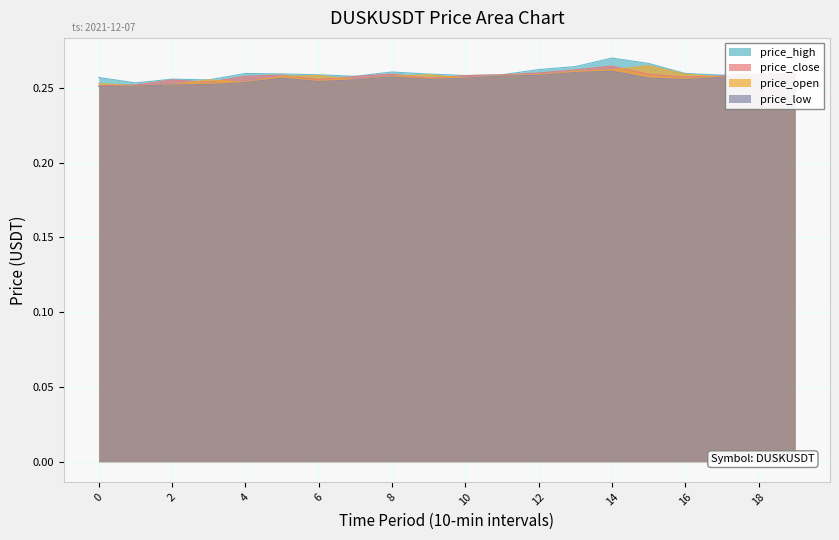

What is the value of the price_high point at the 7th from the left?

0.3